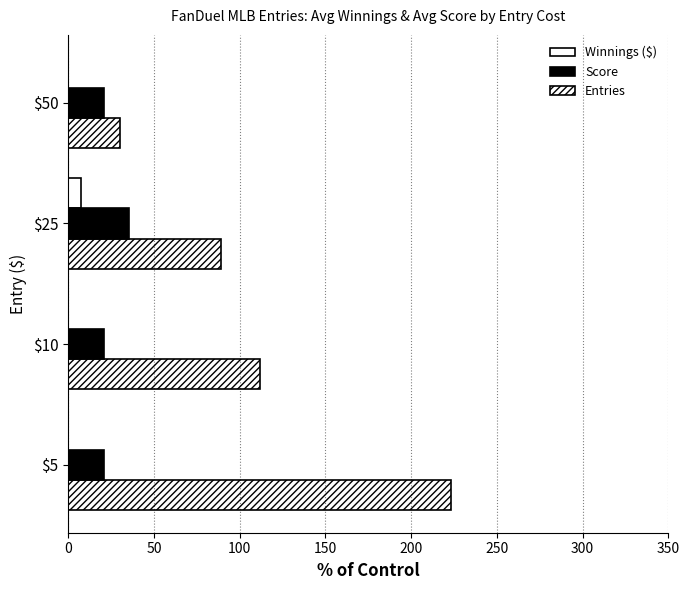

What is the value of the Score bar at the 3rd from the left?

35.5